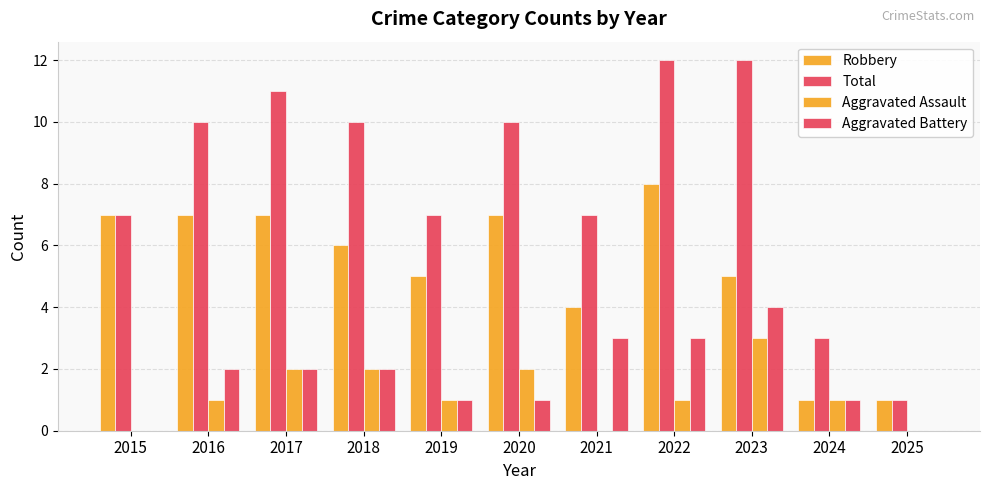

Does the chart contain stacked bars?

No